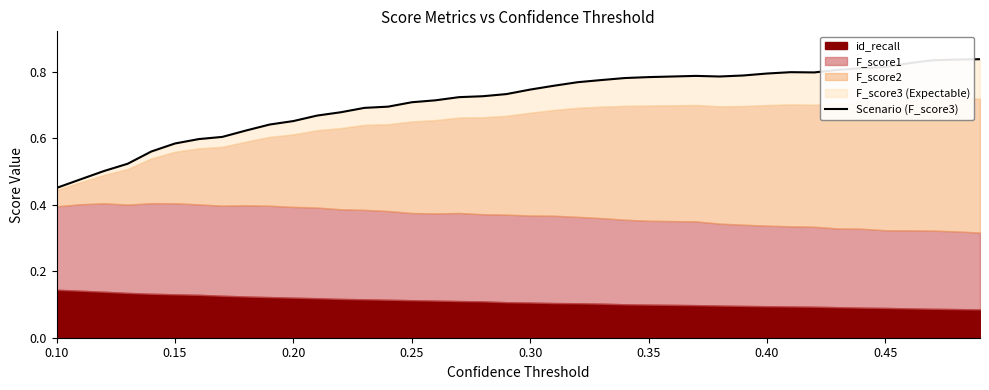

How many points are lower than both their immediate neighbors (excluding endpoints)?

2